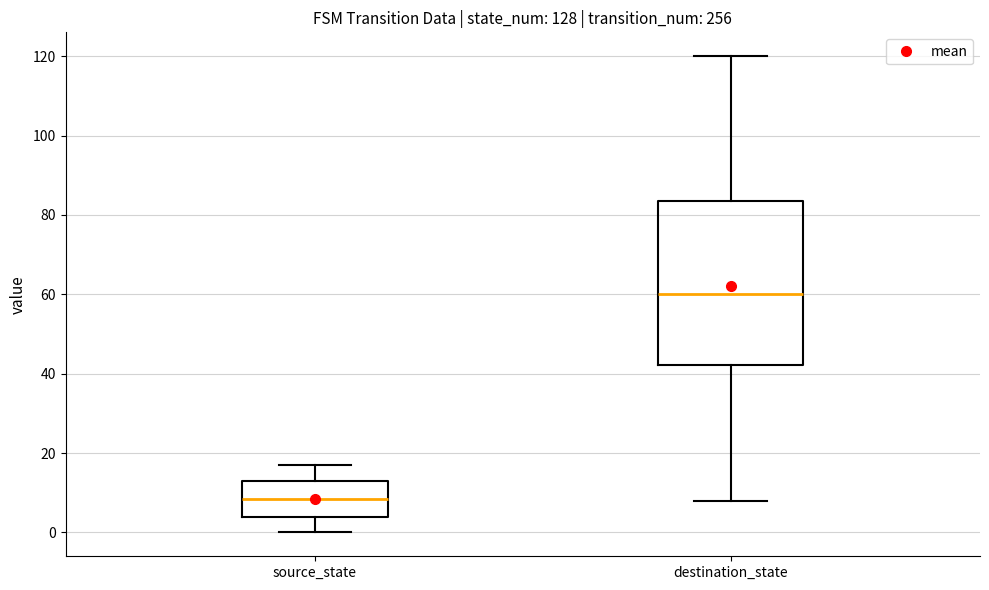

Comparing the boxes themselves (not the whiskers), which one is the tallest?

destination_state